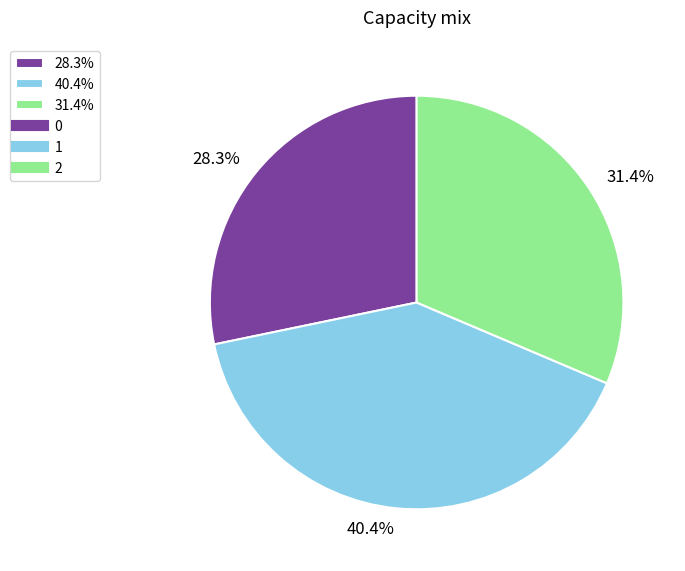

To the nearest percent, what is the average slice percentage?

33%